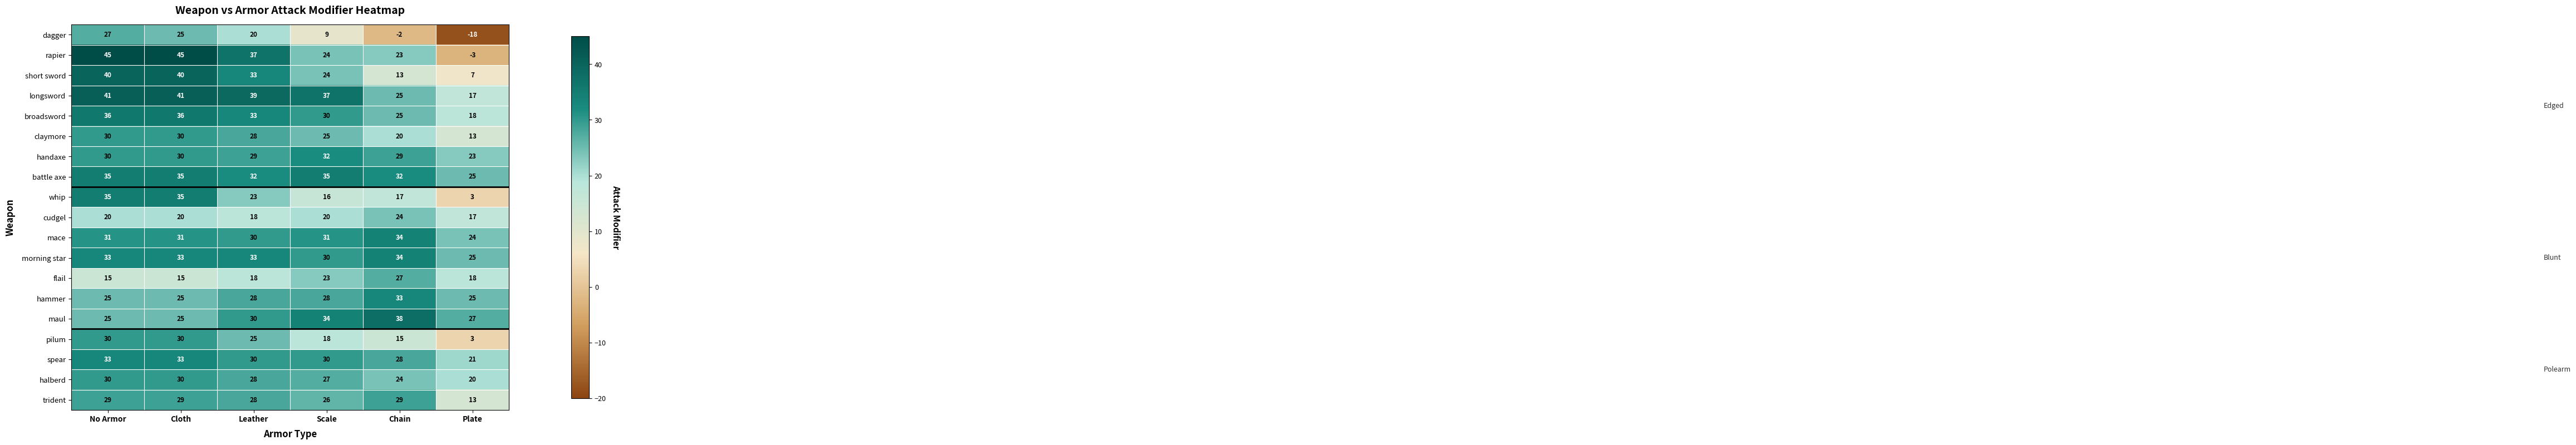

What is the sum of all longsword values?

200